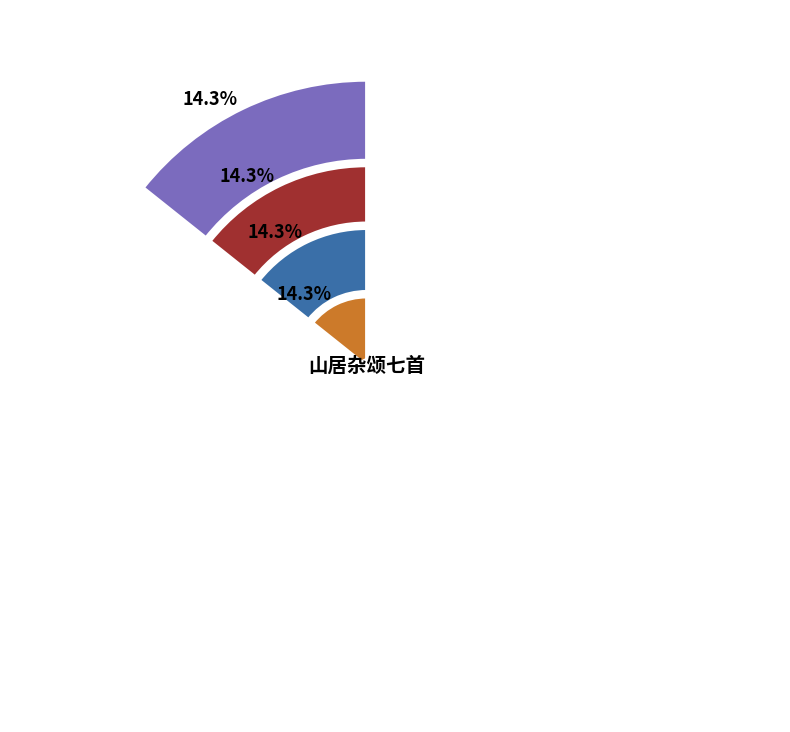

Does 山居杂颂七首 其五 account for over 50% of the chart?

No